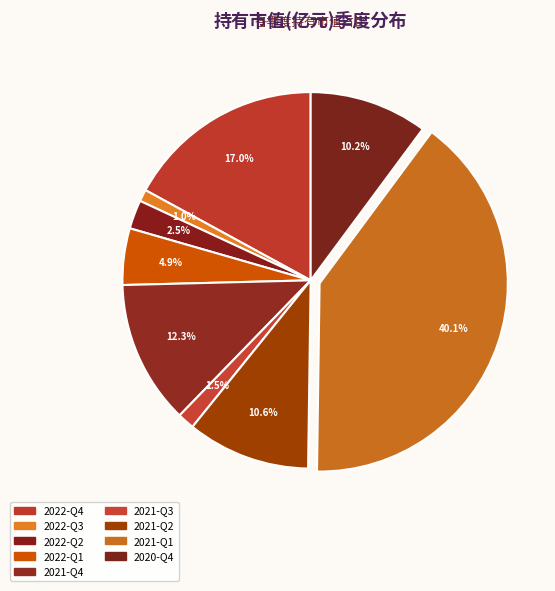

The 2021-Q1 slice represents 40% of the pie. True or false?

True